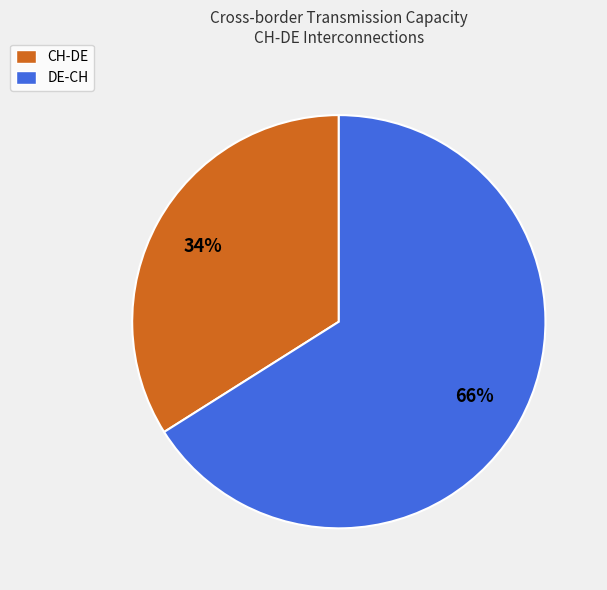

To the nearest percent, what portion does CH-DE represent?

34%